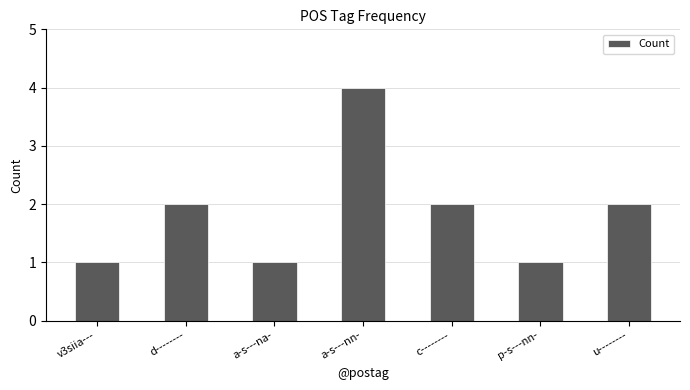

Reading right to left, transcribe all the data shown in this chart.

u--------=2	p-s---nn-=1	c--------=2	a-s---nn-=4	a-s---na-=1	d--------=2	v3siia---=1